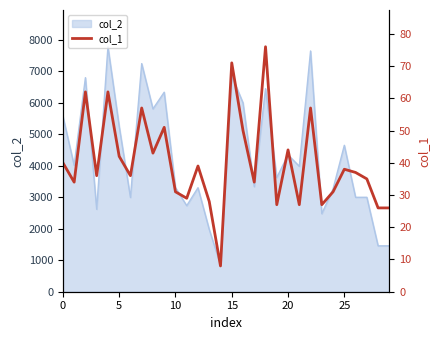

How many values are below 37?

15